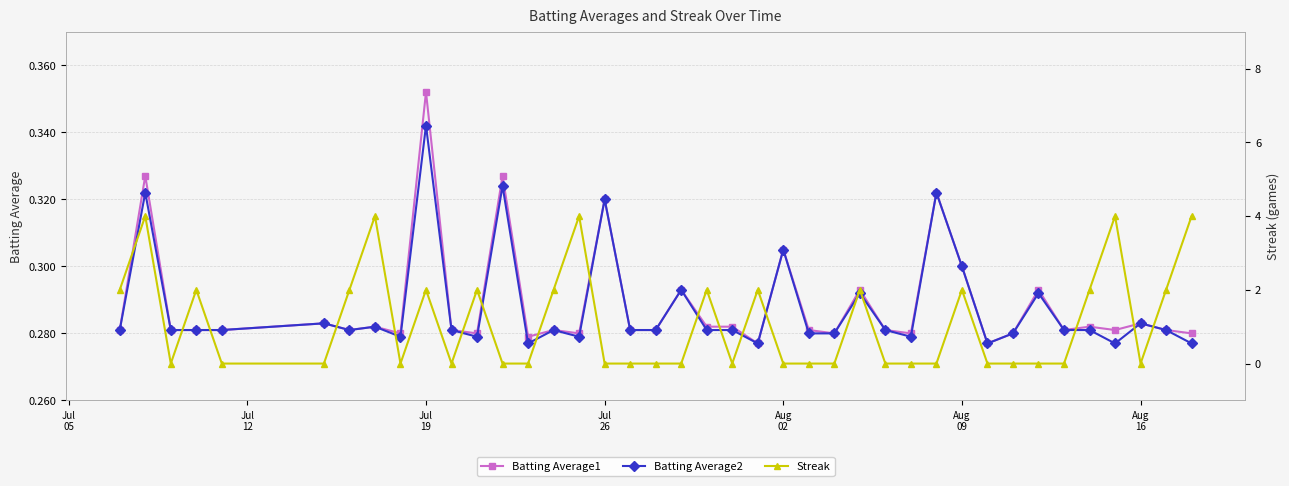

Count the number of categories in the chart.

40